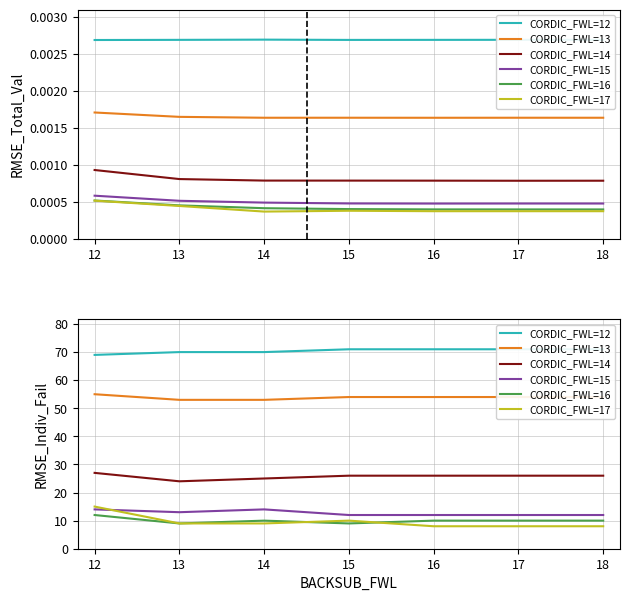

True or false: CORDIC_FWL=16 has a value of 3 at 15.

False